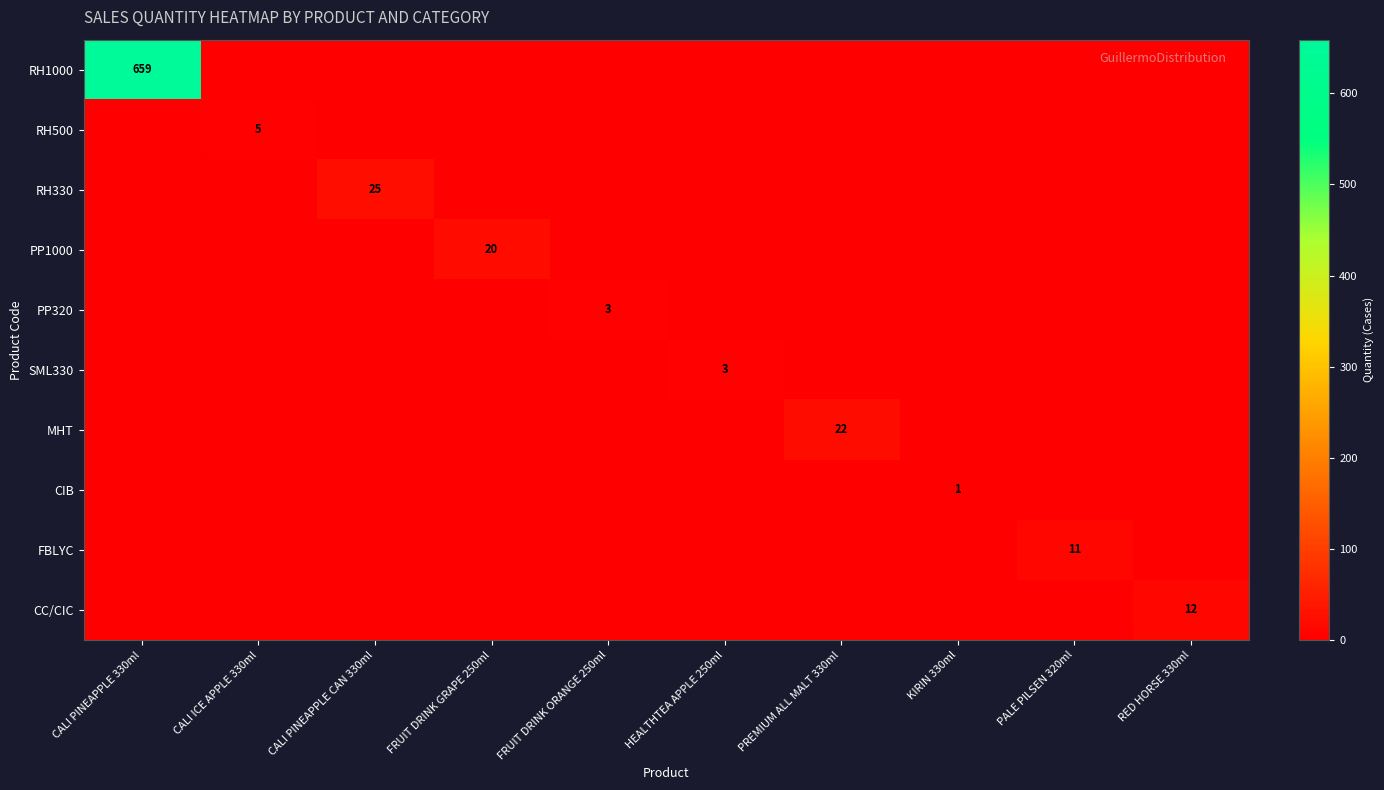

Between FRUIT DRINK ORANGE 250ml and PREMIUM ALL MALT 330ml, which series saw the biggest shift?

MHT